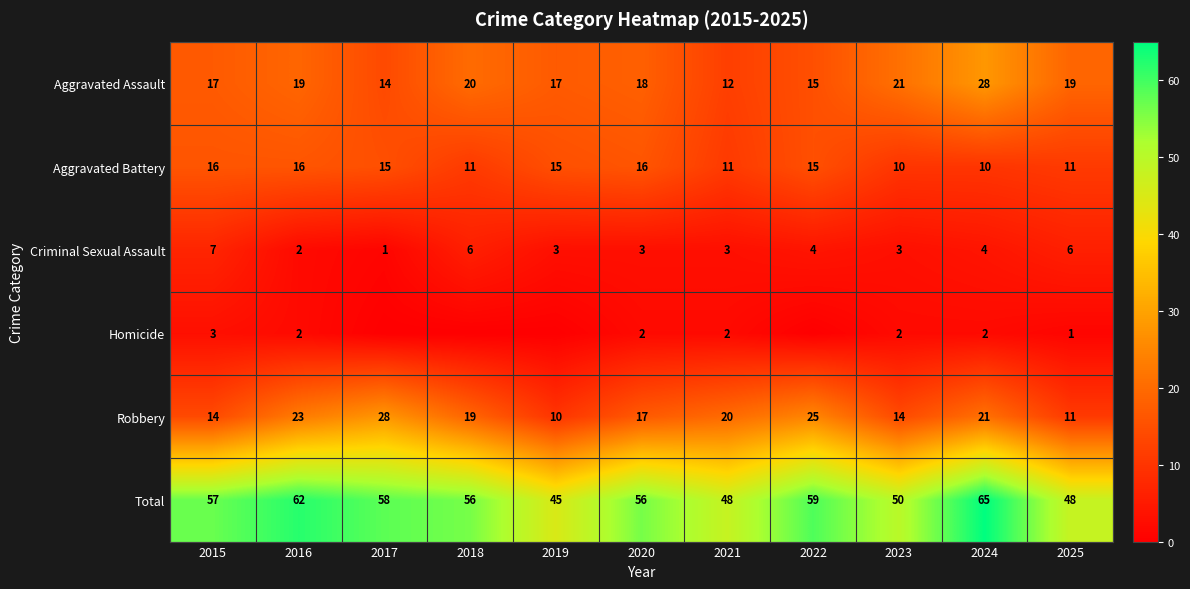

What is the sum of the Total values at 2022 and 2015?

116